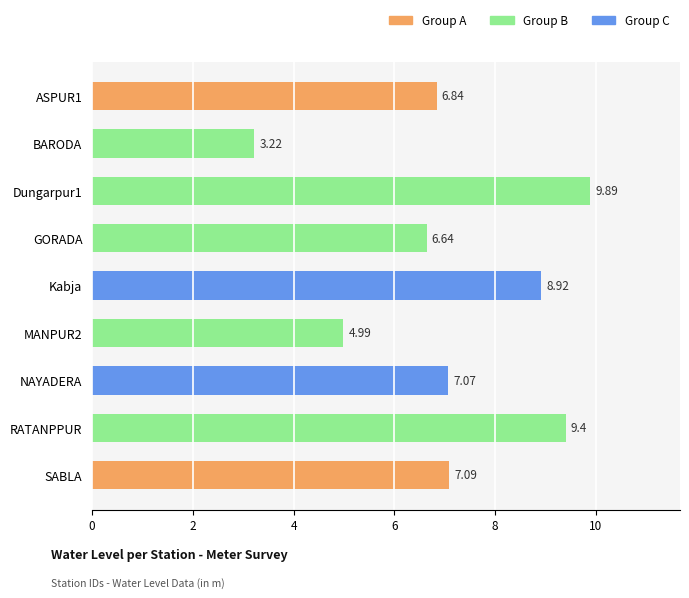

What is the difference between the maximum and minimum values?

6.7